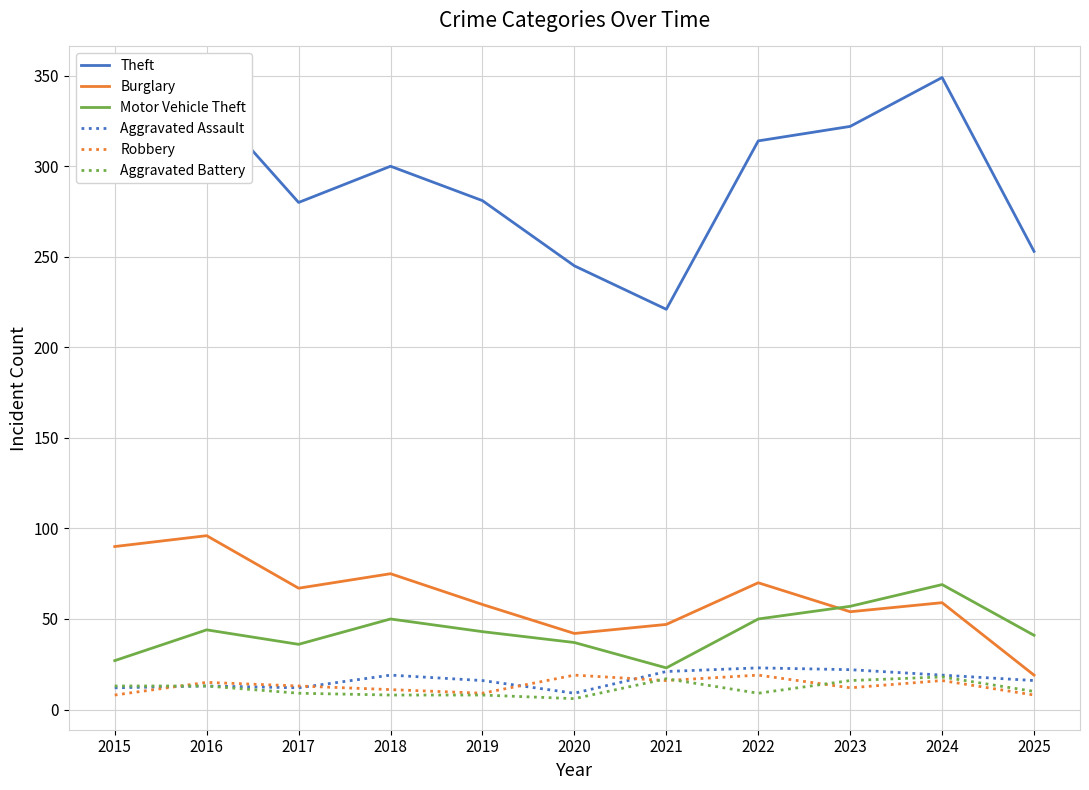

The Motor Vehicle Theft series shows 50 at 2020. True or false?

False